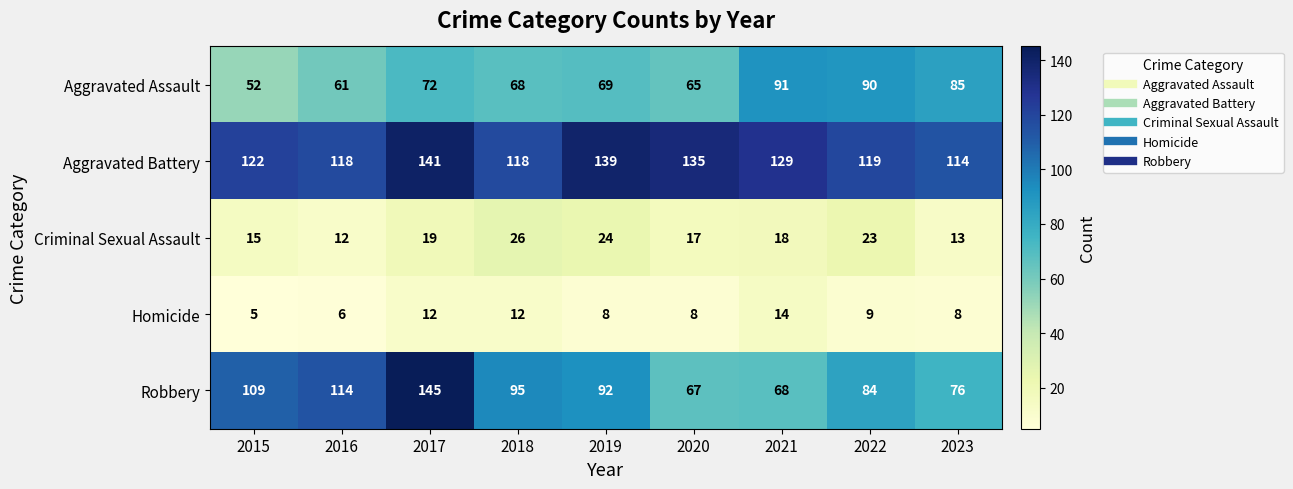

Which series has the largest range (max minus min)?

Robbery